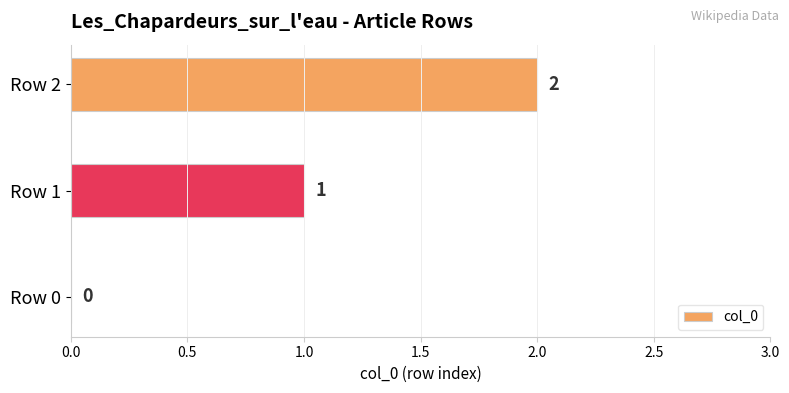

What is the sum of all values?

3